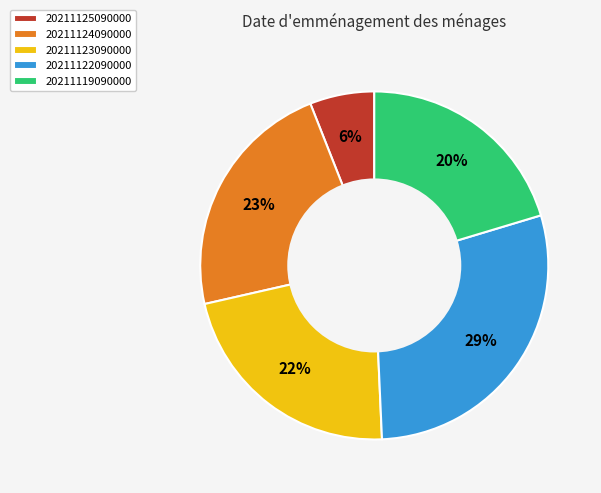

Combined, do 20211124090000 and 20211125090000 account for over 50%?

No